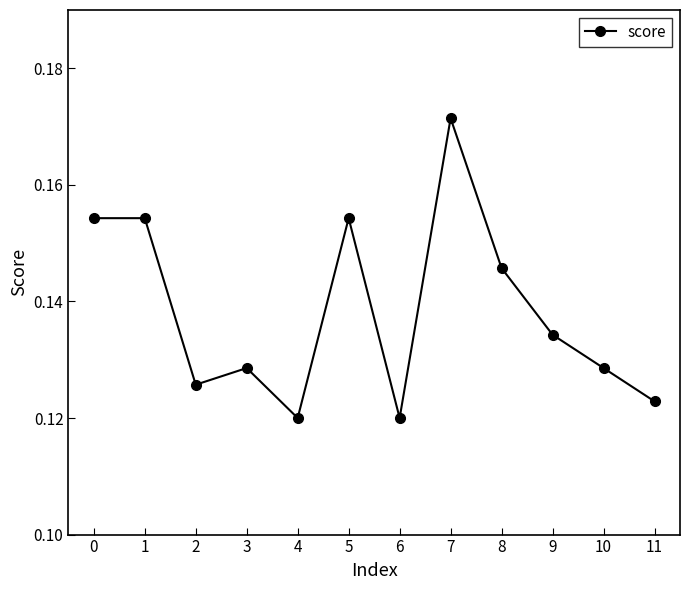

How many values are between 0 and 1?

12